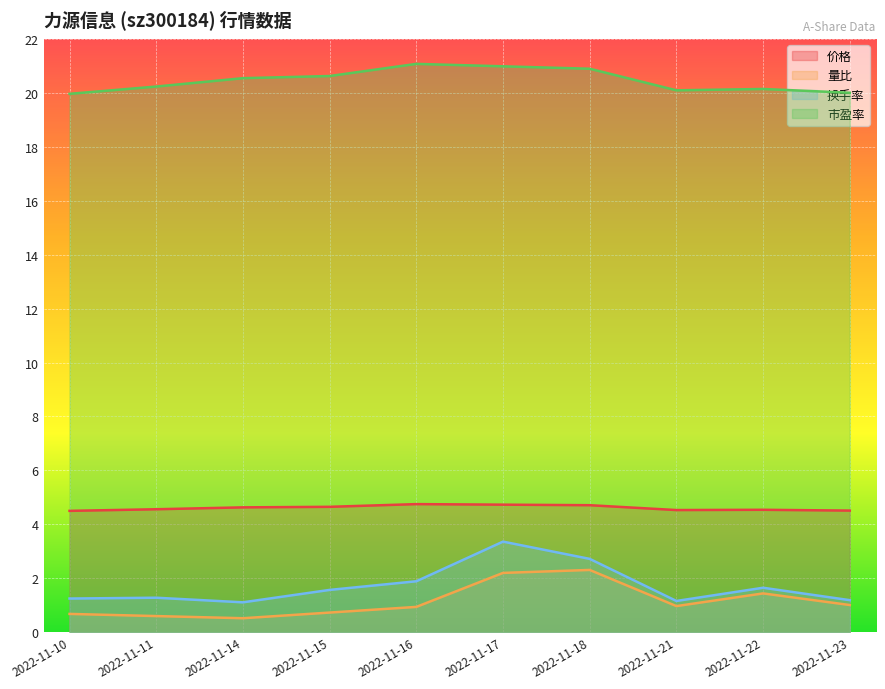

Reading right to left, transcribe all the data shown in this chart.

价格: 4.5	4.5	4.5	4.7	4.7	4.8	4.7	4.6	4.6	4.5
量比: 1.0	1.4	1.0	2.3	2.2	0.9	0.7	0.5	0.6	0.7
换手率: 1.2	1.6	1.2	2.7	3.4	1.9	1.6	1.1	1.3	1.2
市盈率: 20.0	20.1	20.1	20.9	21.0	21.1	20.6	20.5	20.2	20.0